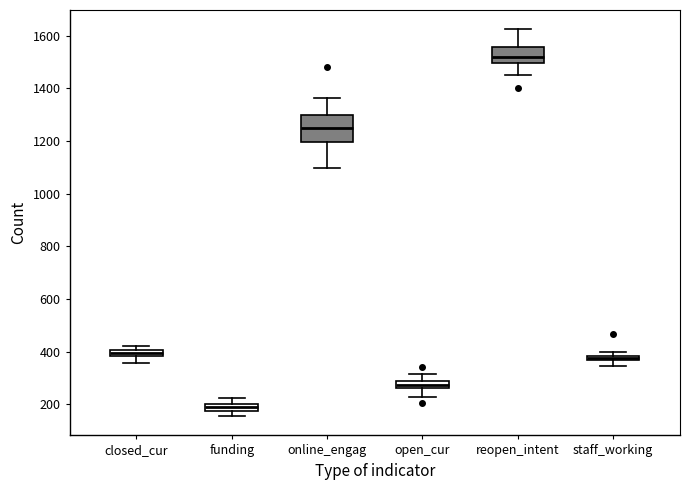

Which box is the tallest, from its lower edge to its upper edge?

online_engag